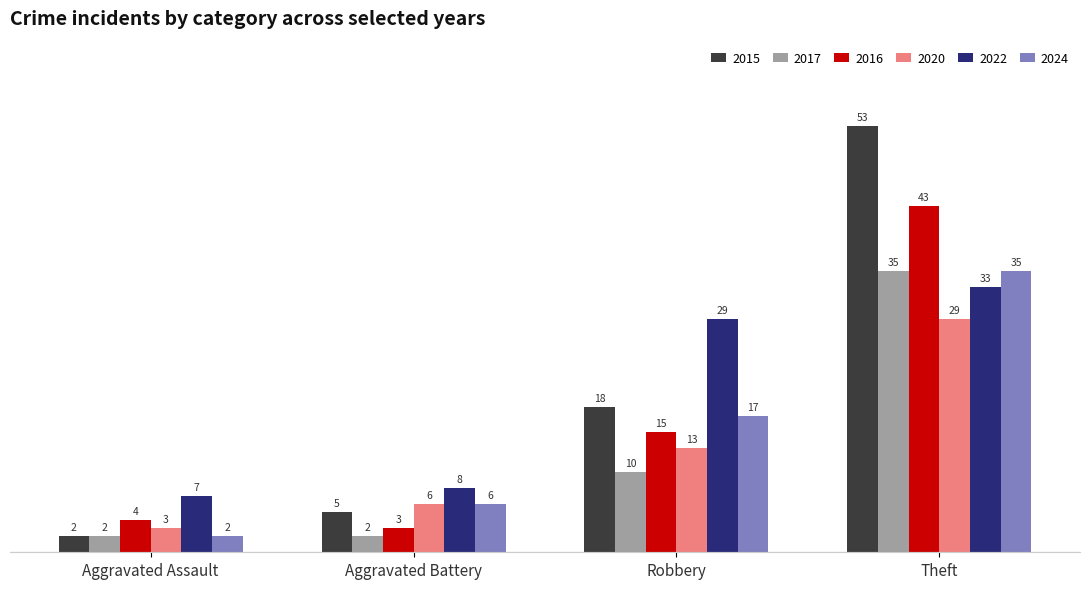

What is the spread (max minus min) of values at Aggravated Assault?

5